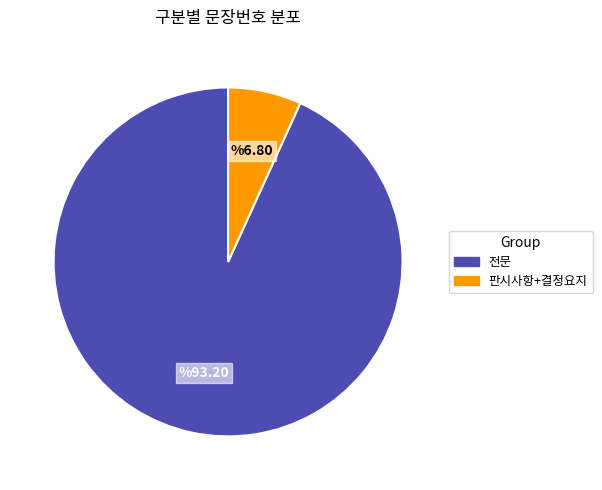

How many slices are in this pie chart?

2